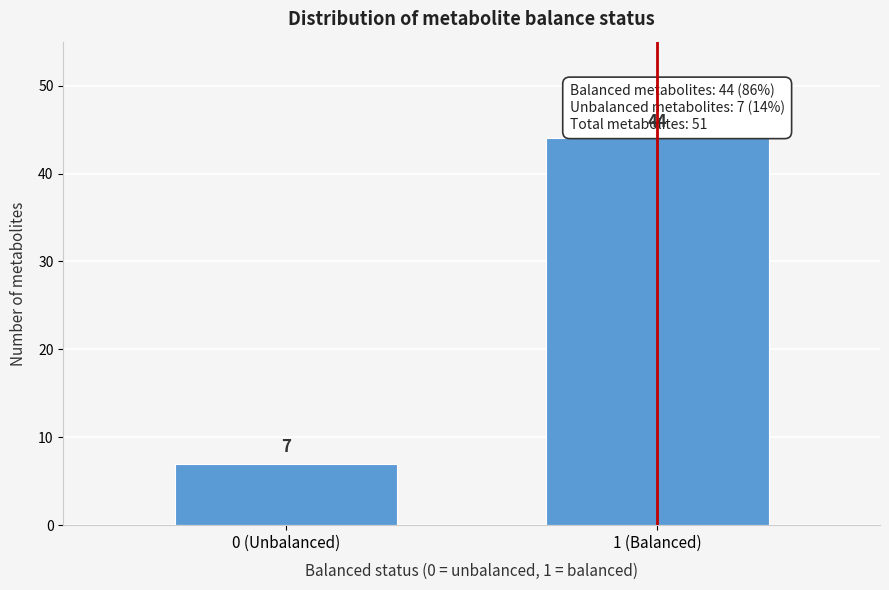

Reading right to left, what are all the values shown in this chart?

1 (Balanced)=44	0 (Unbalanced)=7